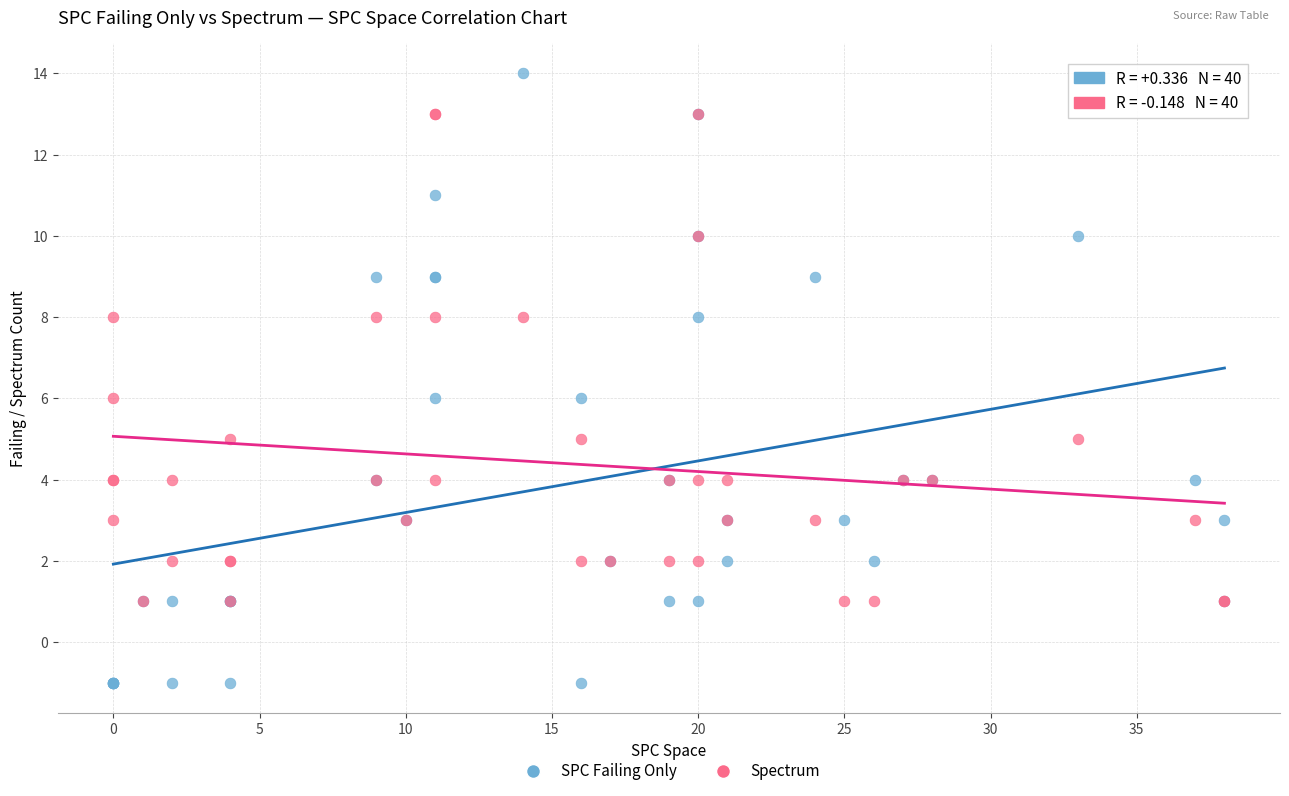

What are all the series names shown in the legend?

SPC Failing Only, Spectrum